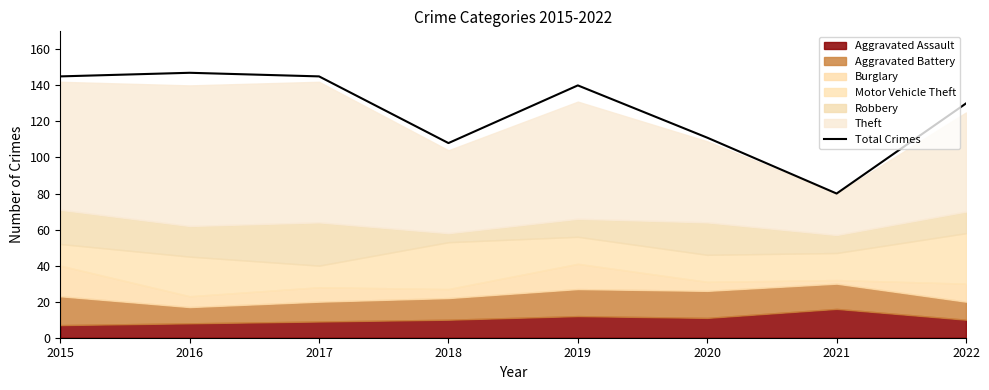

What is the smallest value displayed?

80